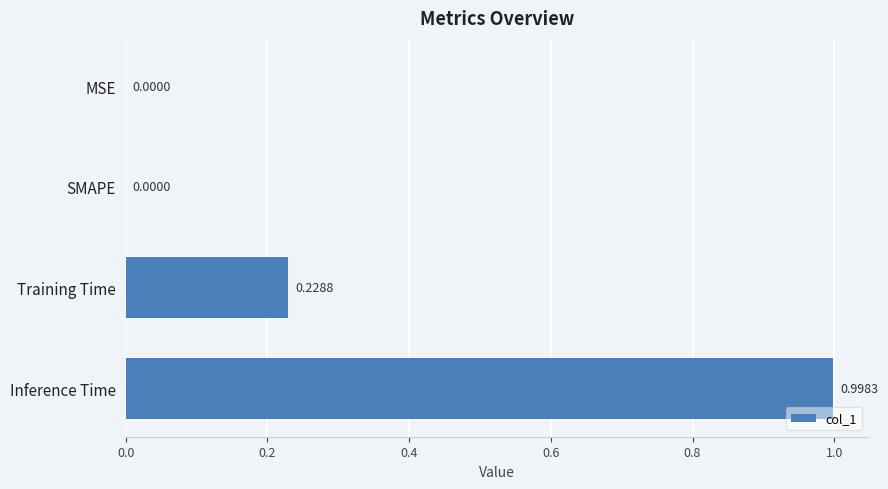

Which has a higher value, Inference Time or SMAPE?

Inference Time